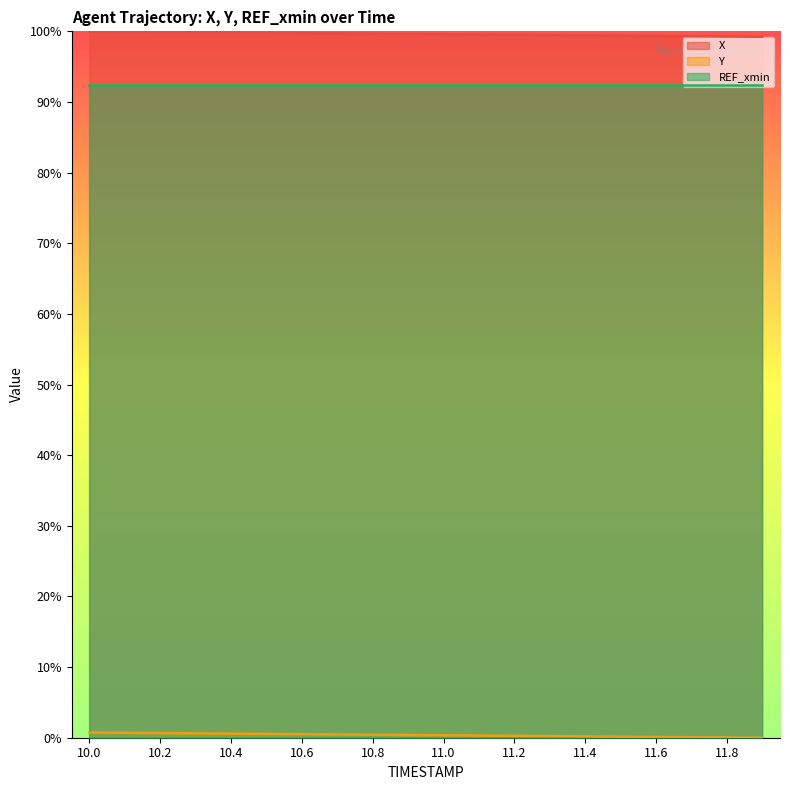

At which label does Y reach its minimum?

11.9